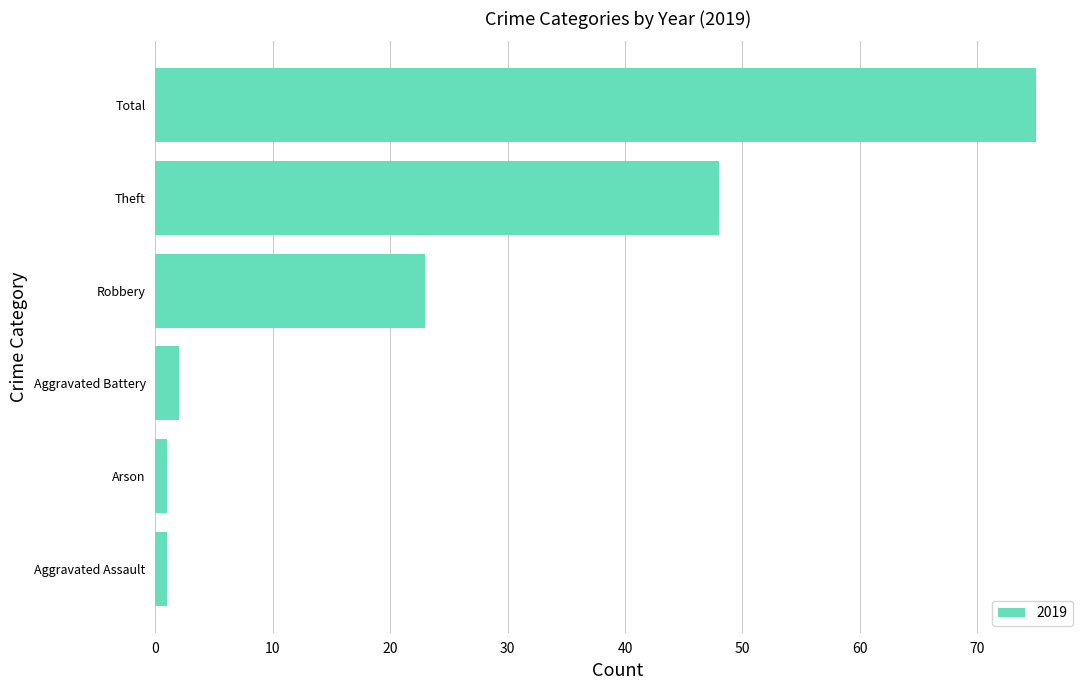

The value at Robbery is 39. True or false?

False